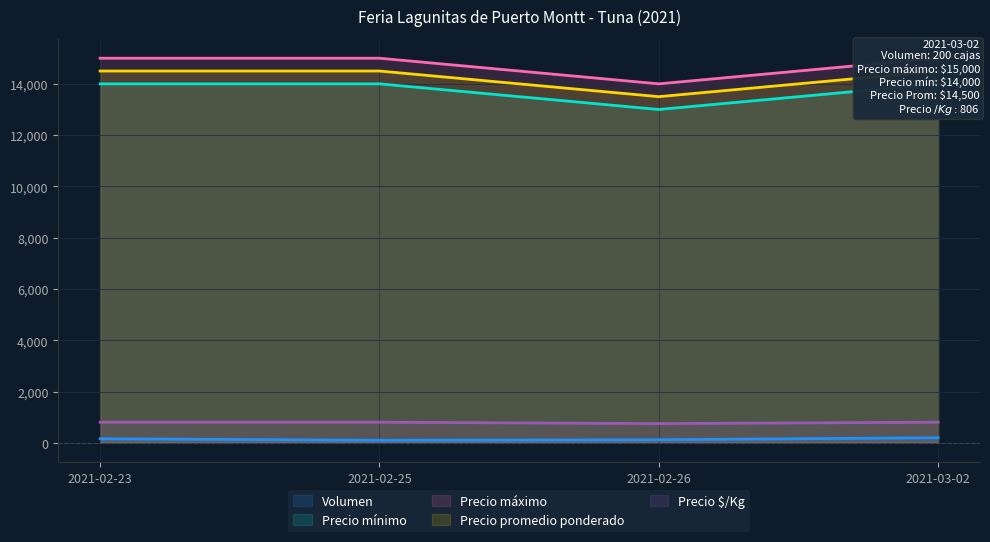

What is the difference between the maximum and minimum values in the Precio máximo series?

1000